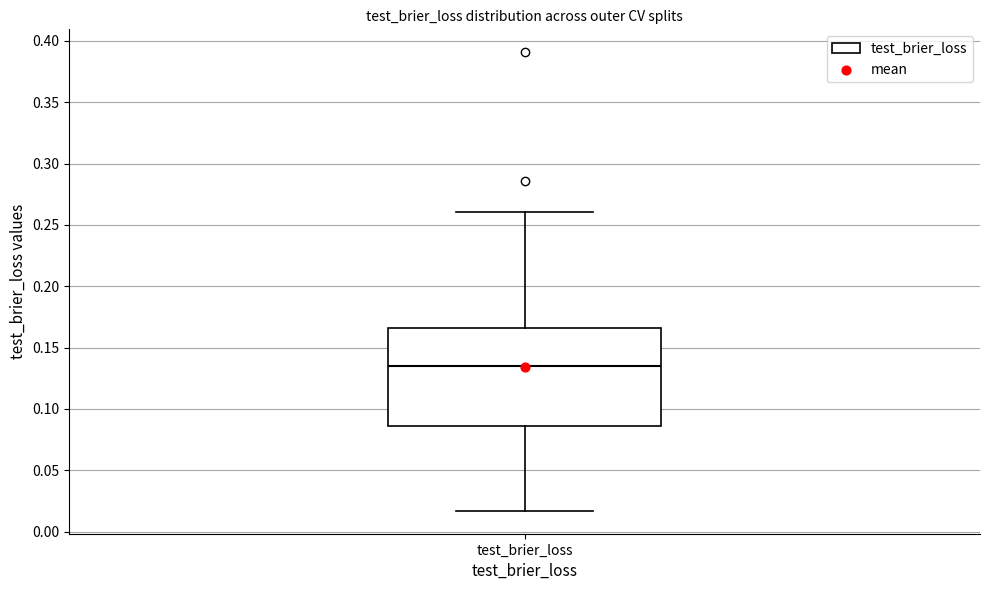

Transcribe this box plot: give where the median line is, the range the box spans, and where the two whiskers end, as read against the y-axis. The values are not printed on the chart, so give them approximately, as read against the axis.

median 0.135, box 0.085 to 0.165, whiskers 0.015 to 0.260